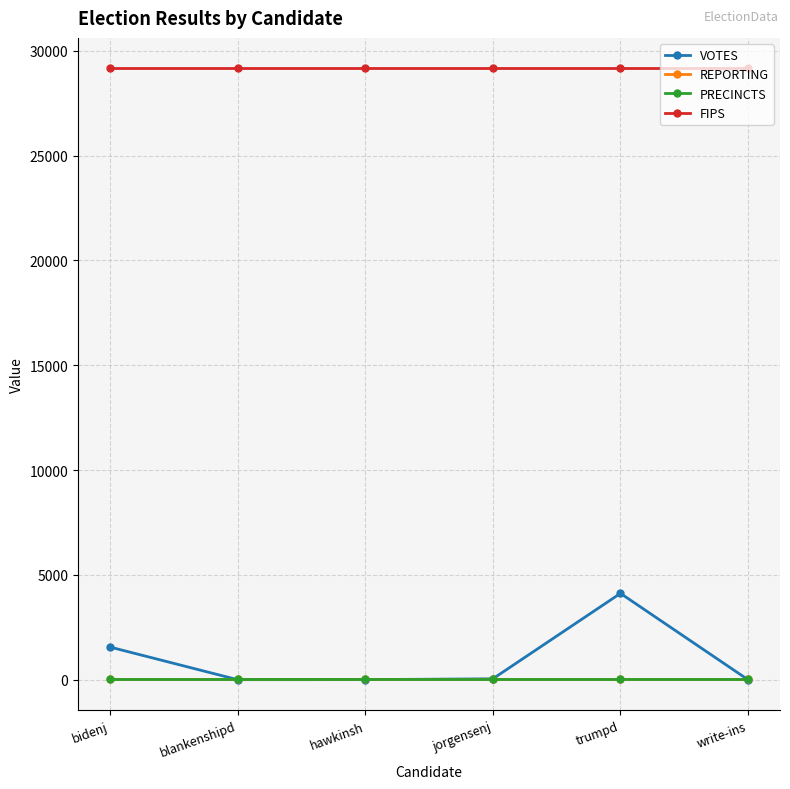

True or false: VOTES and FIPS cross at least once.

False